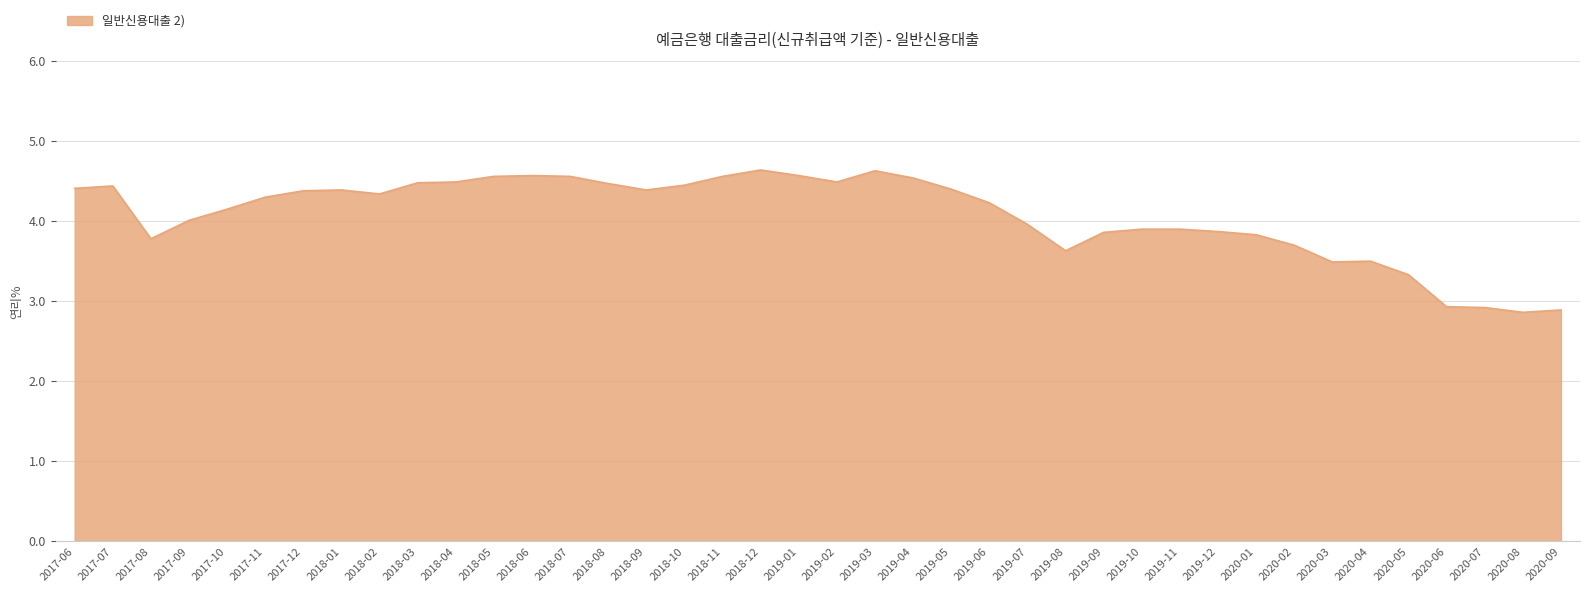

What is the ratio of the value at 2017-10 to the value at 2019-07?

1.0